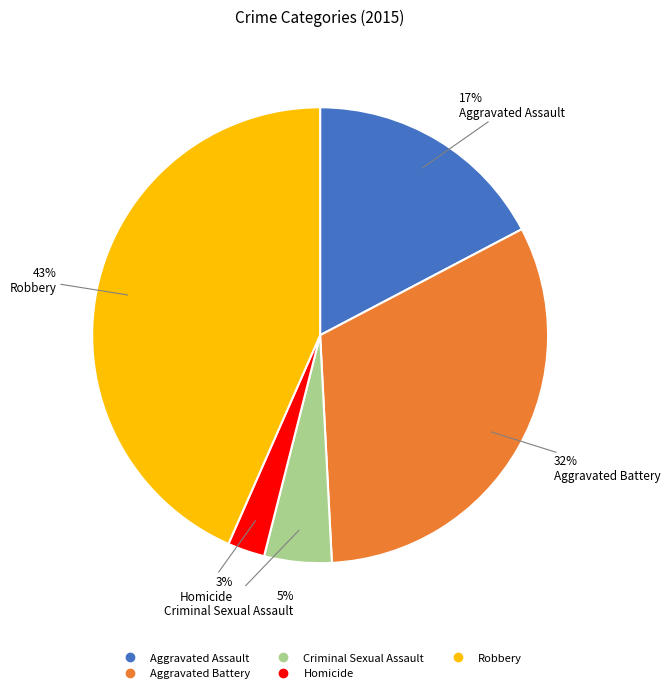

To the nearest percent, what is the average slice percentage?

20%